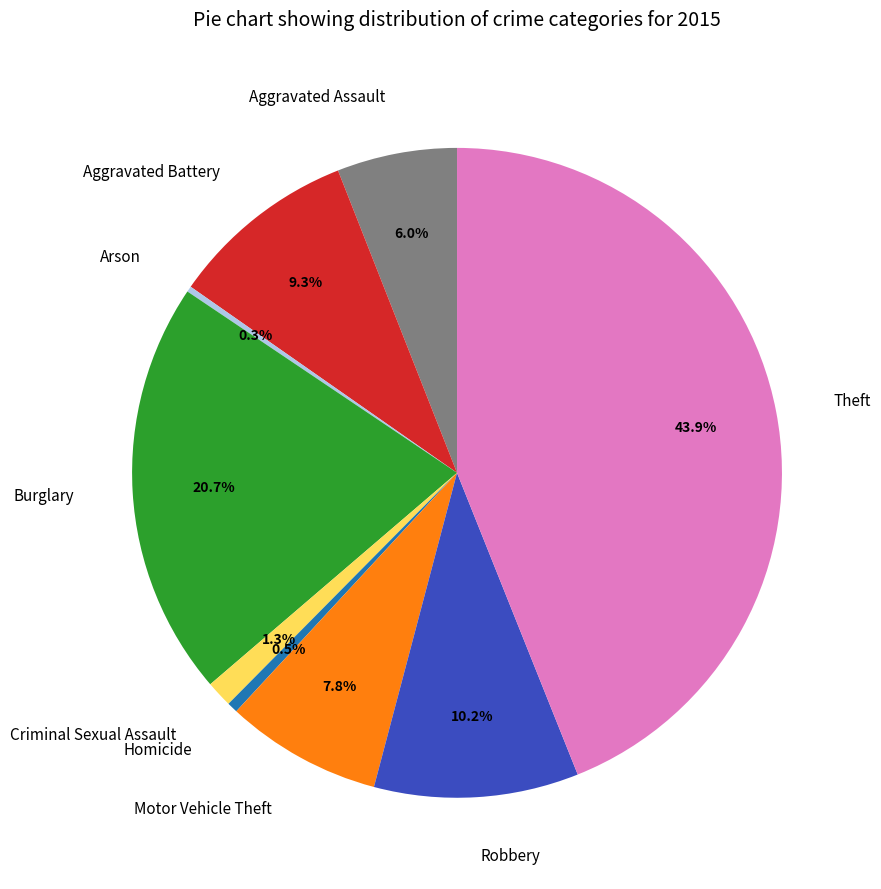

Does Robbery account for over 50% of the chart?

No